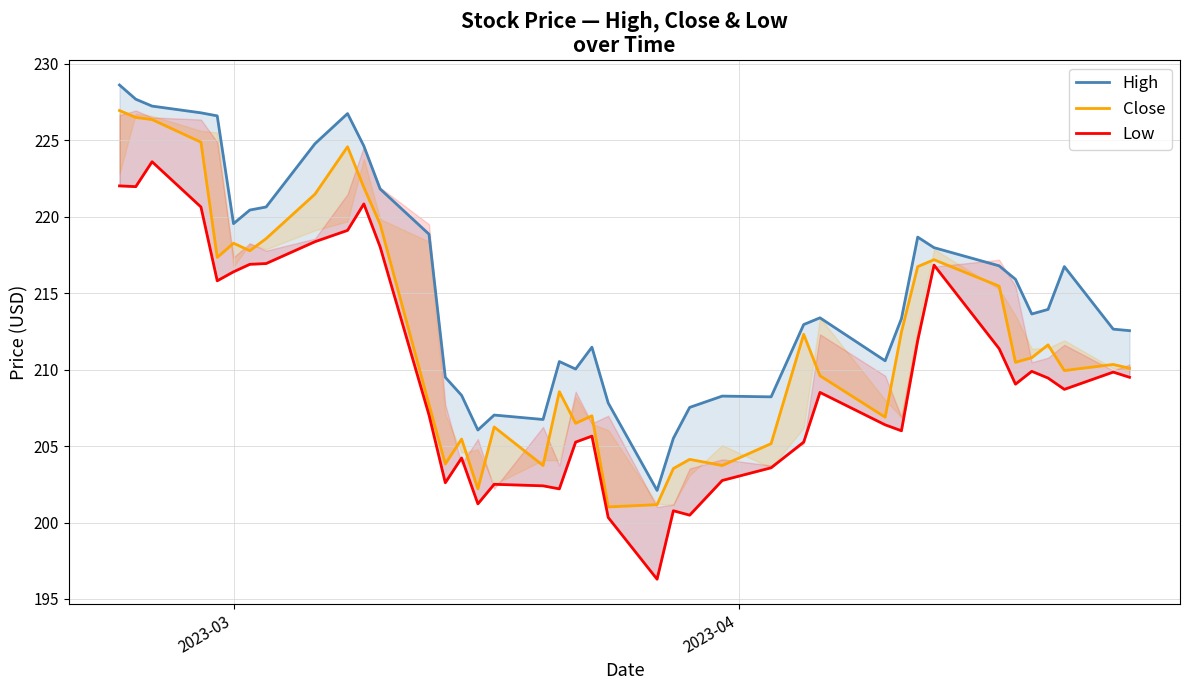

What is the minimum value for Close?

201.0